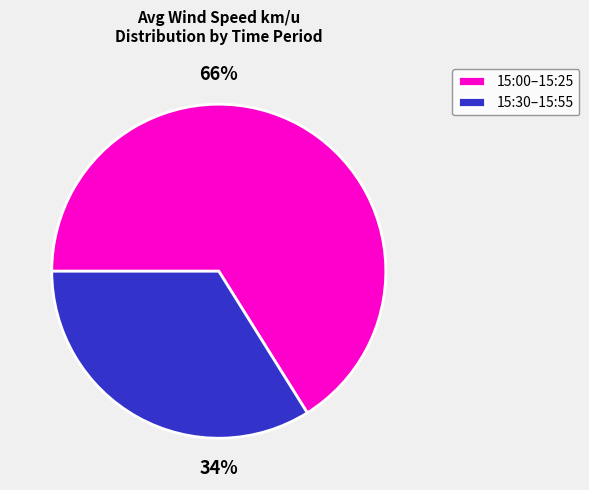

Which has a higher value, 15:30–15:55 or 15:00–15:25?

15:00–15:25